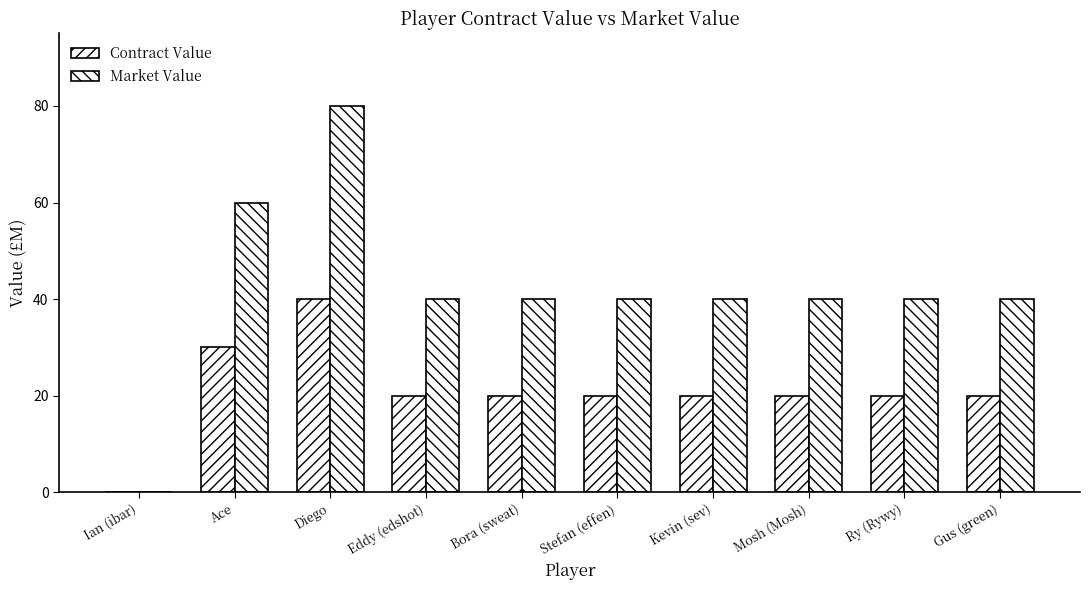

At which category is the sum across all series the highest?

Diego